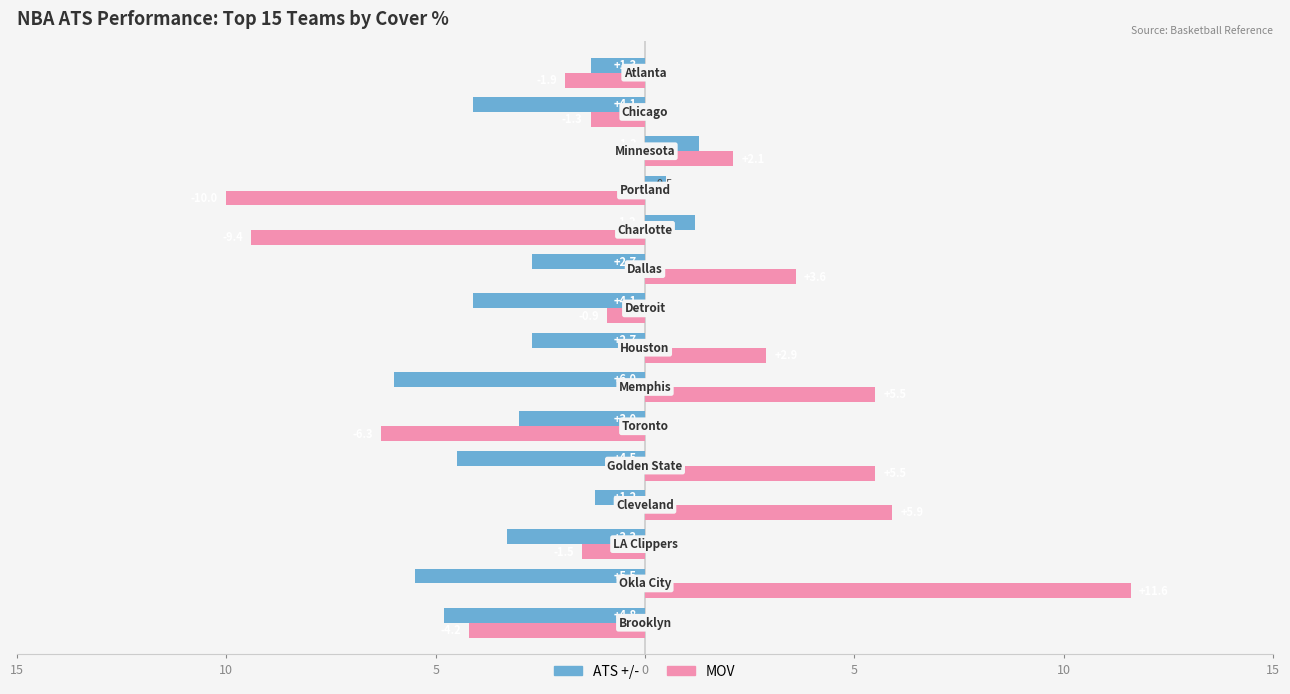

What are all the series names shown in the legend?

ATS +/-, MOV